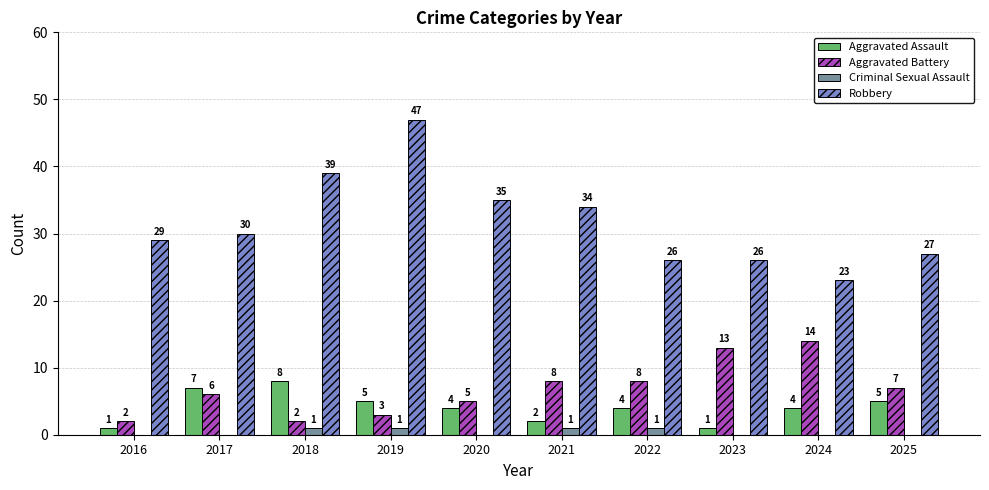

Is it true that Robbery equals 22 at 2021?

False